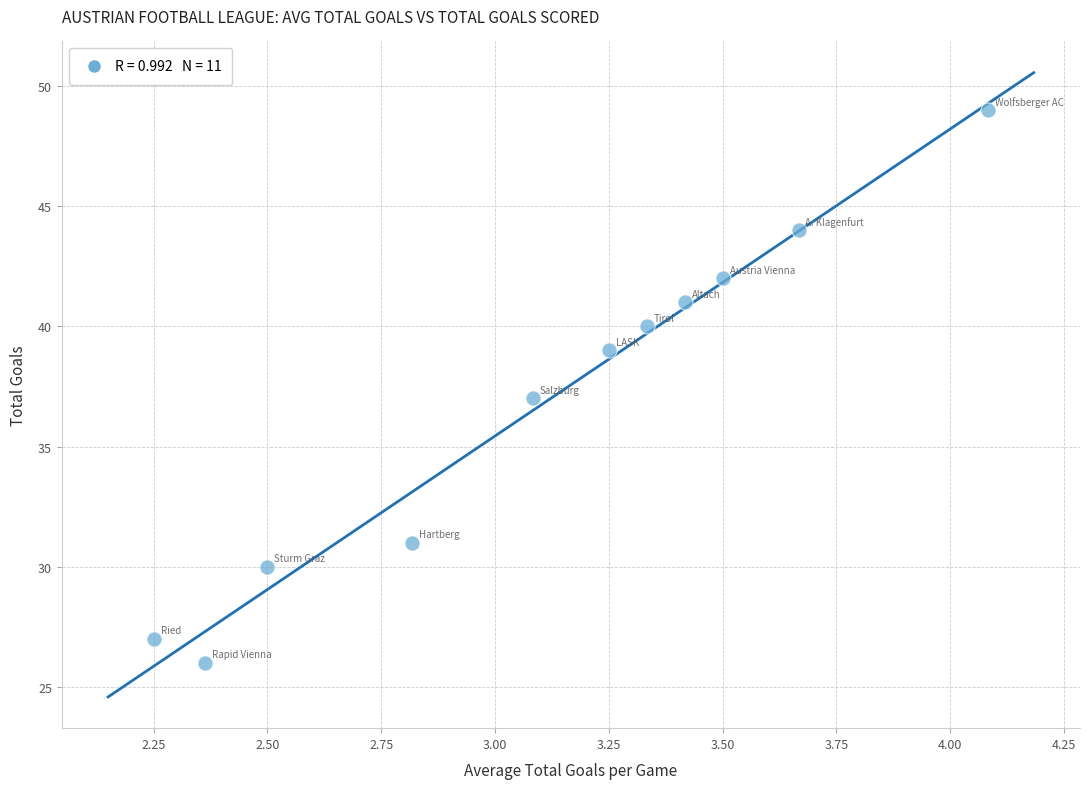

What is the range of Y values (max minus min)?

23